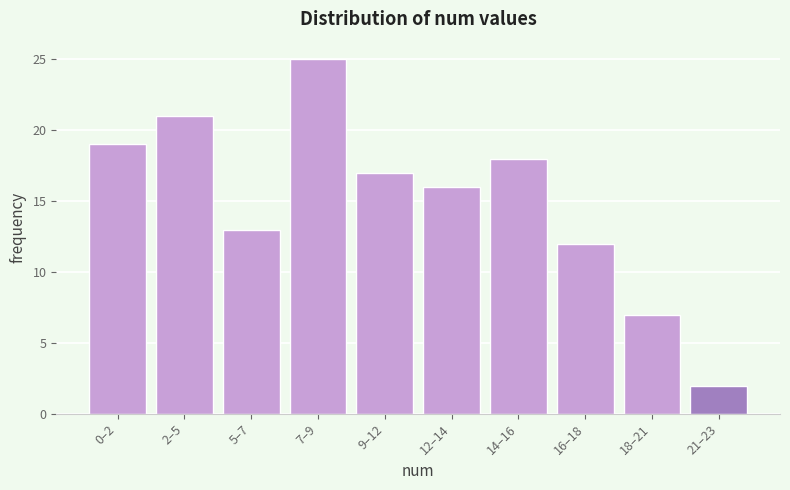

Reading left to right, what are all the values shown in this chart?

0–2=19	2–5=21	5–7=13	7–9=25	9–12=17	12–14=16	14–16=18	16–18=12	18–21=7	21–23=2